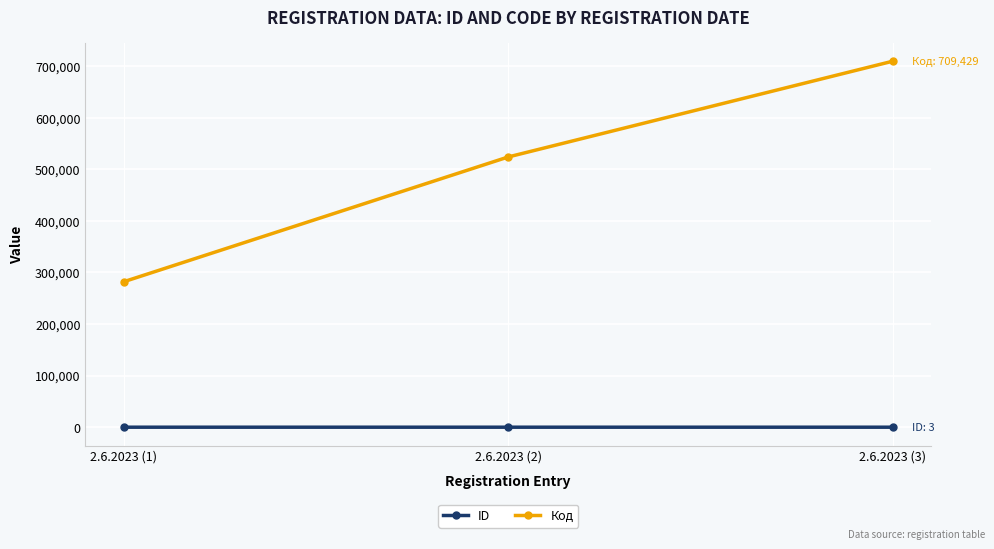

At which label is Код closest to 495769?

2.6.2023 (2)